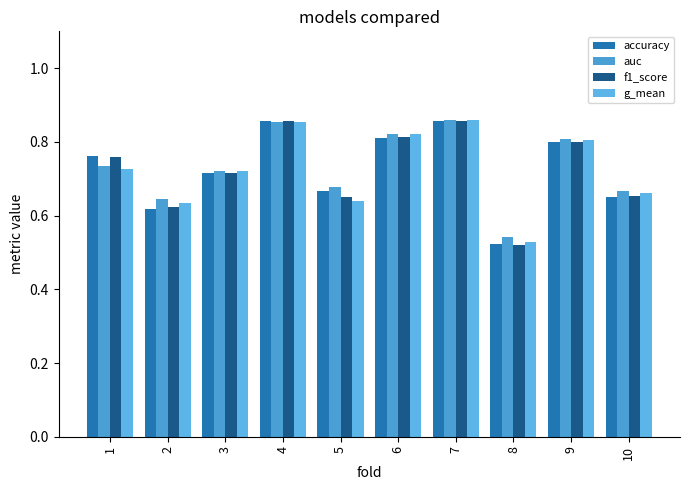

Count the number of categories in the chart.

10